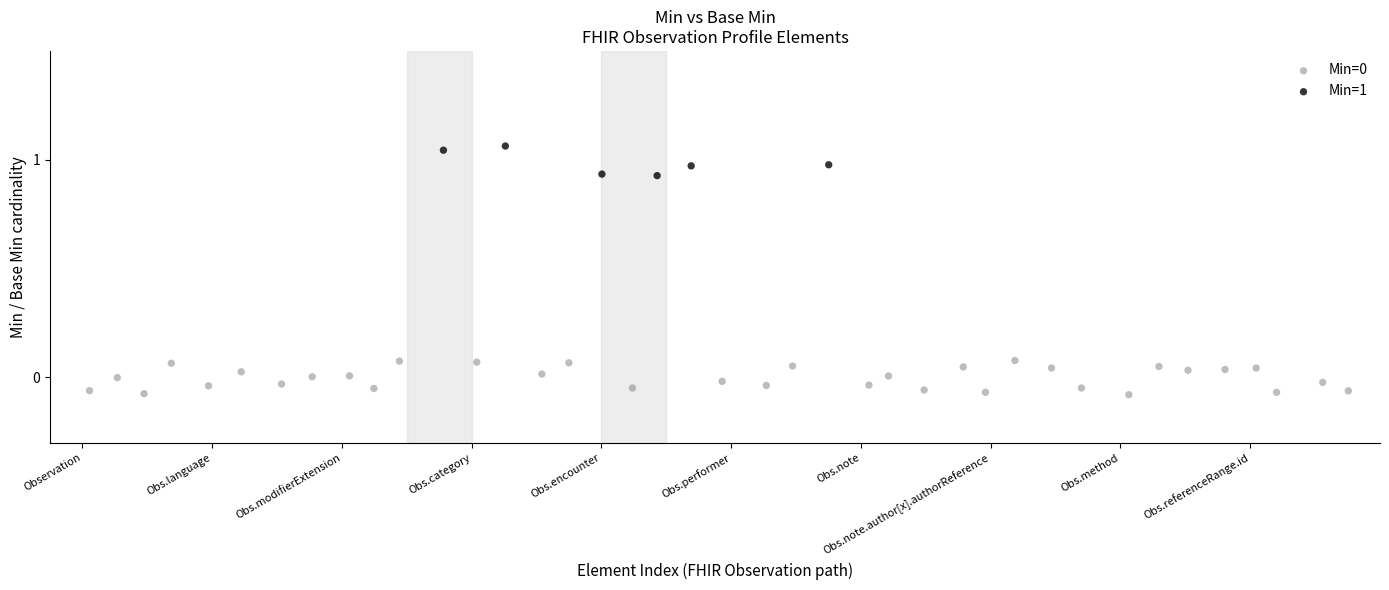

Which series contains the highest Y value?

Min=1